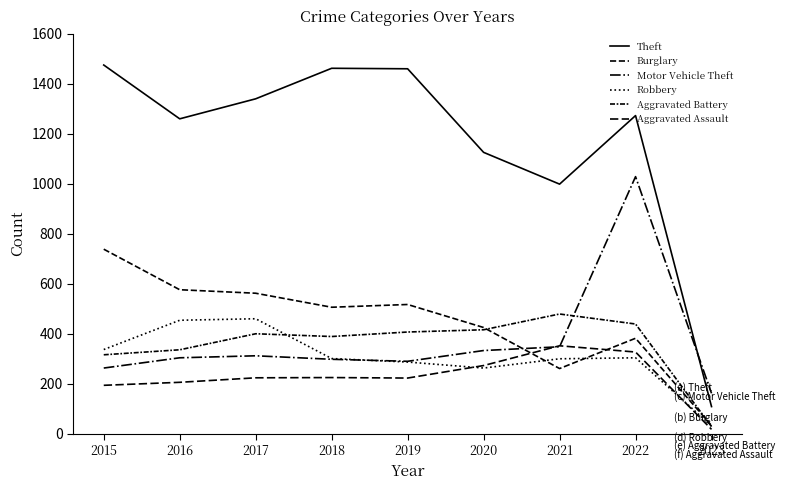

What is the difference between the Aggravated Battery values at 2020 and 2019?

9